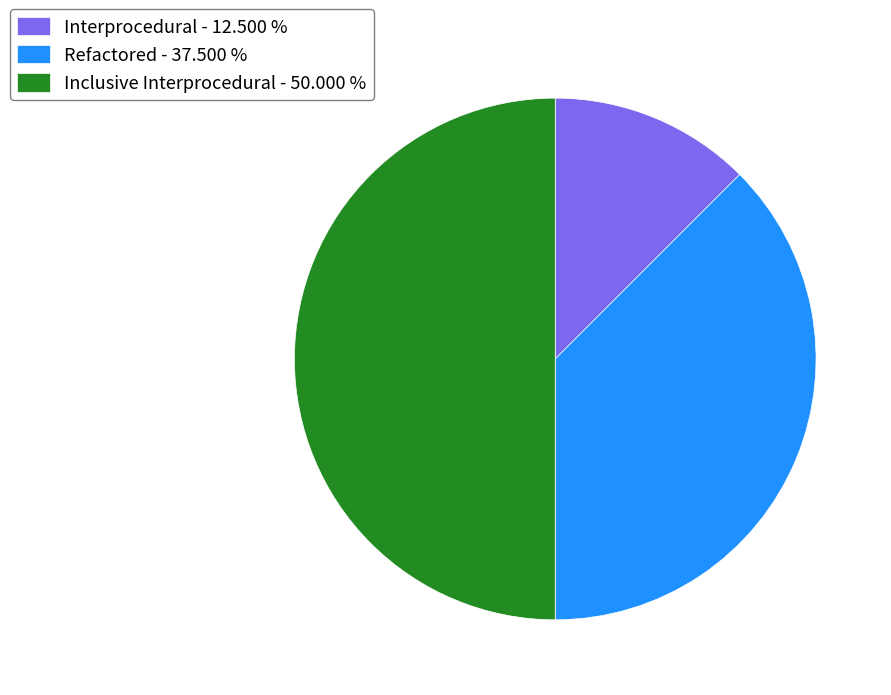

Which has a higher value, Interprocedural - 12.500 % or Refactored - 37.500 %?

Refactored - 37.500 %